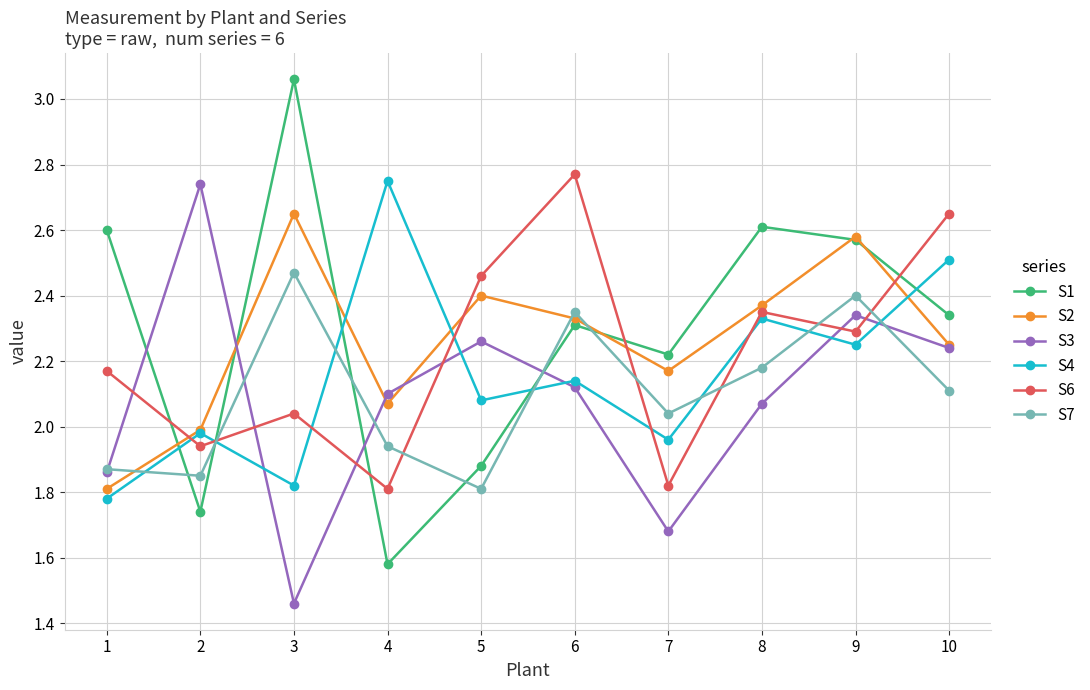

Rank the series at 3 from lowest to highest value.

S3, S4, S6, S7, S2, S1